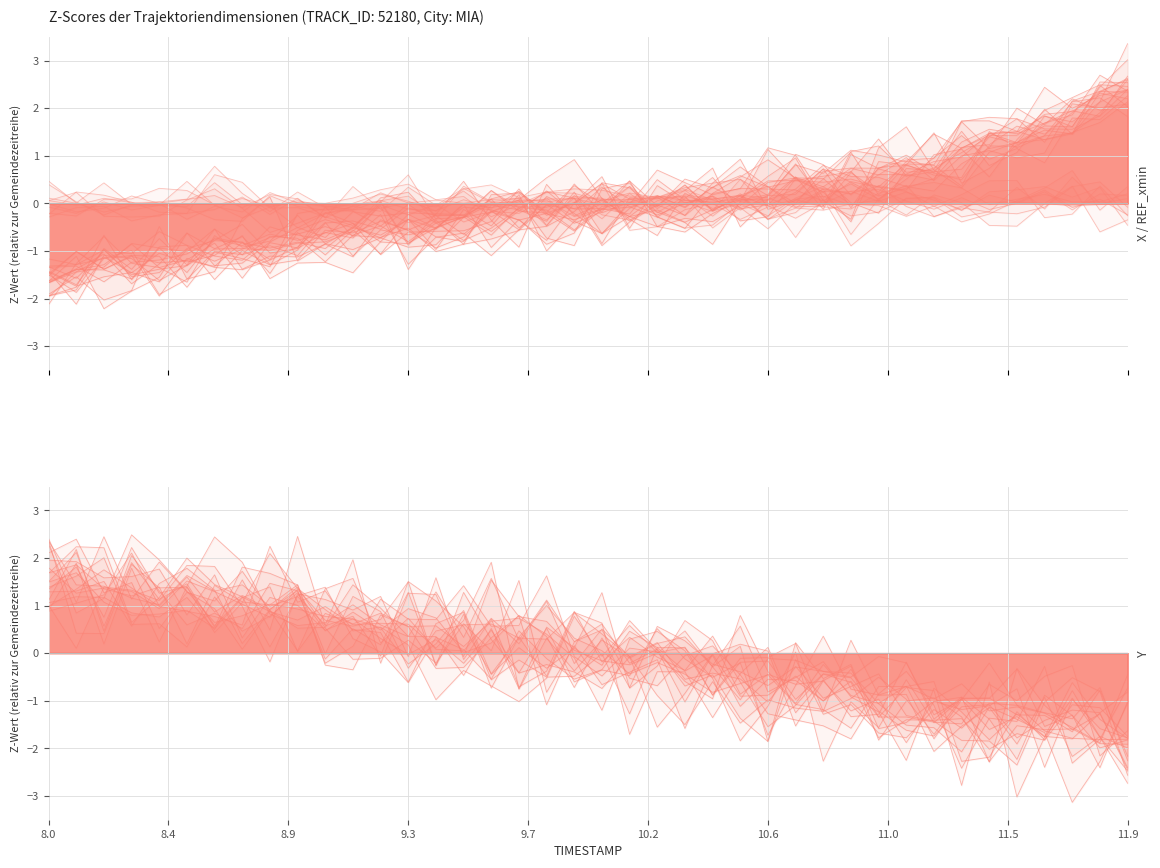

Is it true that Y equals 1.0 at 8.0?

True